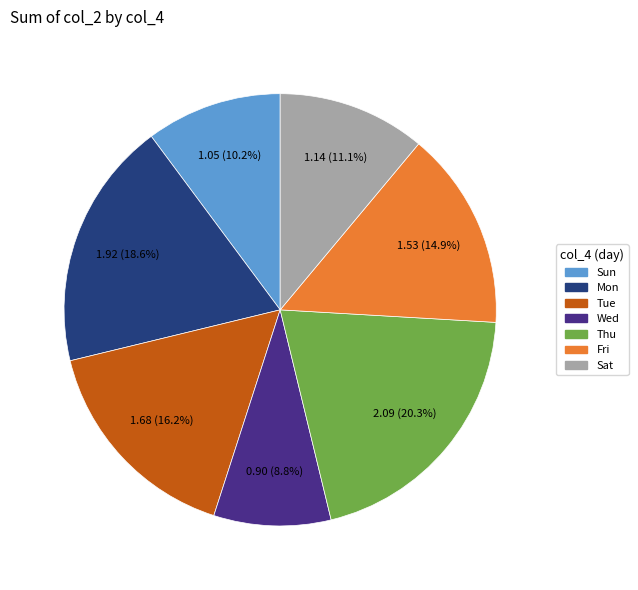

How many slices are in this pie chart?

7